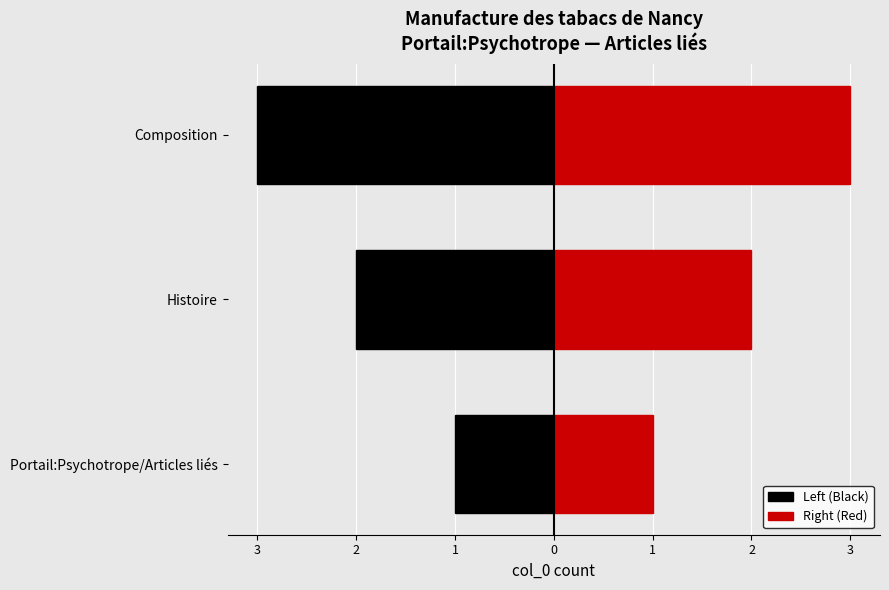

At how many categories does at least one series exceed 1?

2